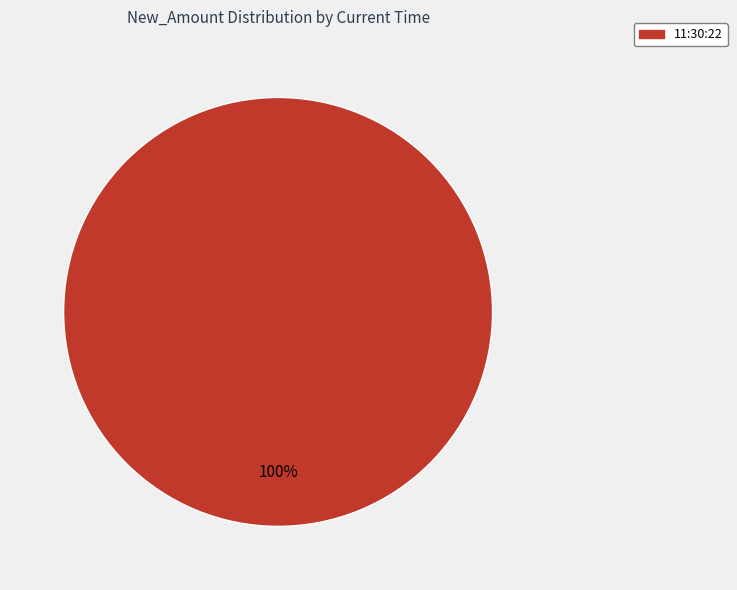

Rank the categories by value from lowest to highest.

11:30:22